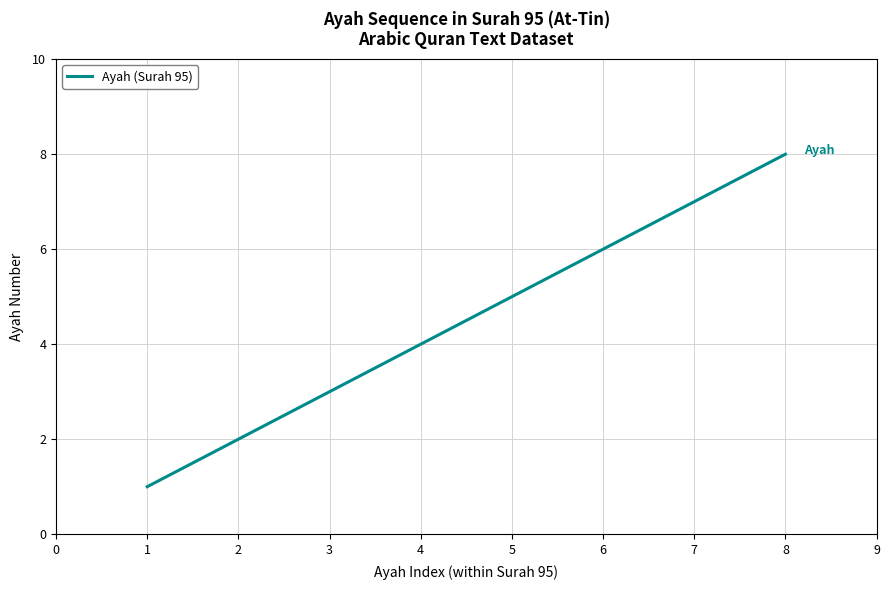

Where is the data nearest to the value 4?

4